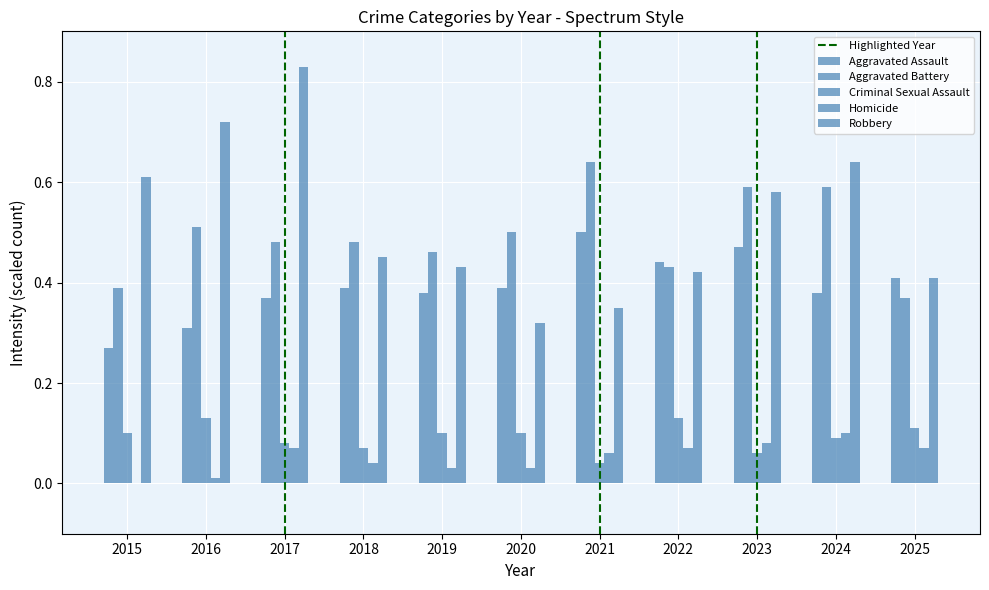

Reading right to left, what are all the values shown in this chart?

Aggravated Assault: 2025=0.4	2024=0.4	2023=0.5	2022=0.4	2021=0.5	2020=0.4	2019=0.4	2018=0.4	2017=0.4	2016=0.3	2015=0.3
Aggravated Battery: 2025=0.4	2024=0.6	2023=0.6	2022=0.4	2021=0.6	2020=0.5	2019=0.5	2018=0.5	2017=0.5	2016=0.5	2015=0.4
Criminal Sexual Assault: 2025=0.1	2024=0.1	2023=0.1	2022=0.1	2021=0.0	2020=0.1	2019=0.1	2018=0.1	2017=0.1	2016=0.1	2015=0.1
Homicide: 2025=0.1	2024=0.1	2023=0.1	2022=0.1	2021=0.1	2020=0.0	2019=0.0	2018=0.0	2017=0.1	2016=0.0	2015=0.0
Robbery: 2025=0.4	2024=0.6	2023=0.6	2022=0.4	2021=0.3	2020=0.3	2019=0.4	2018=0.5	2017=0.8	2016=0.7	2015=0.6